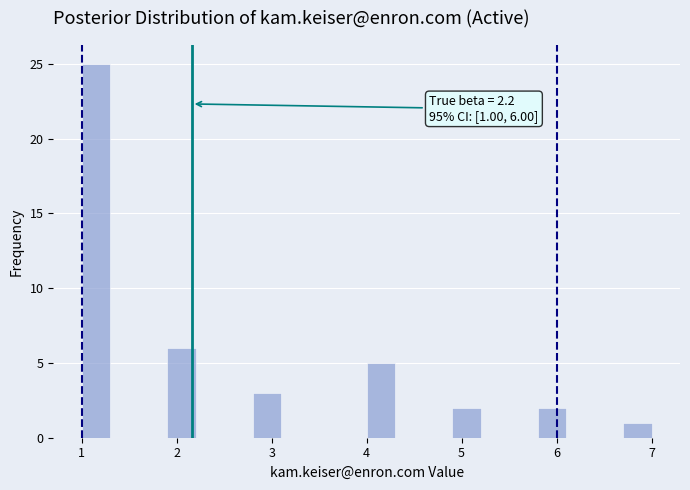

Around what value on the x-axis is the tallest bar? Give the approximate position of its centre, as read against the axis.

1.2